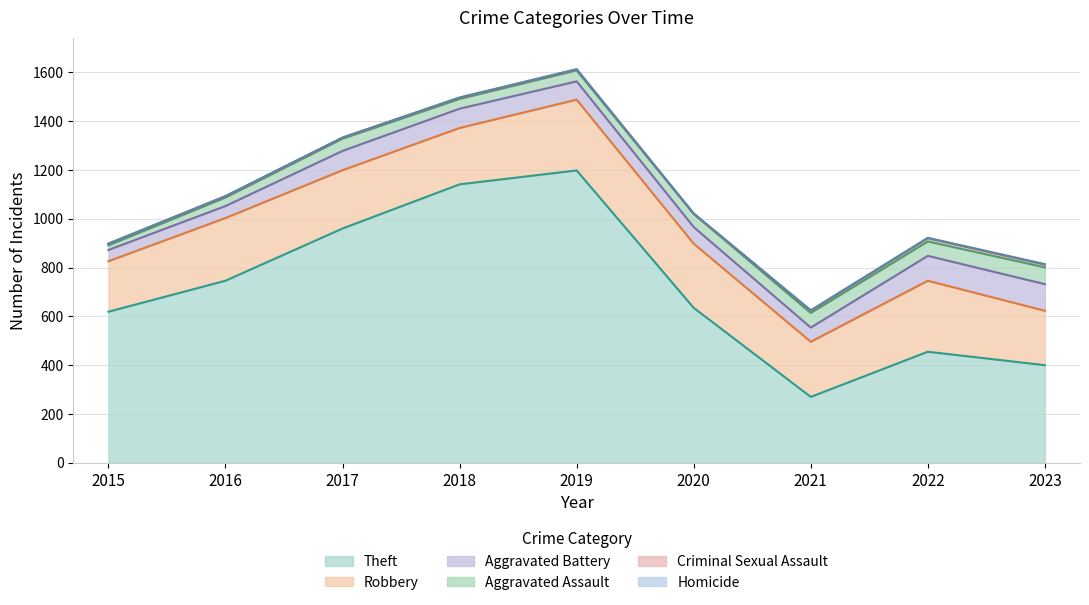

List the labels in order of Criminal Sexual Assault value, largest first.

2022, 2023, 2021, 2015, 2016, 2018, 2017, 2019, 2020